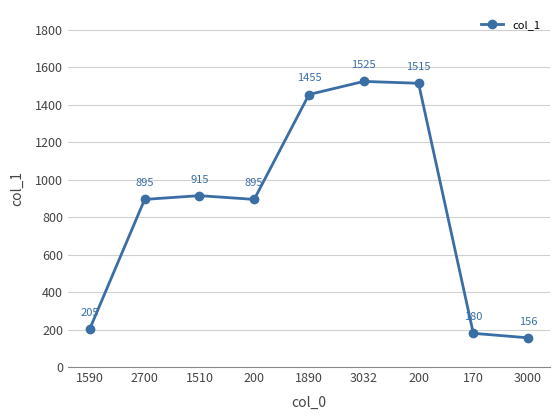

Is it true that the value at 170 is 77?

False